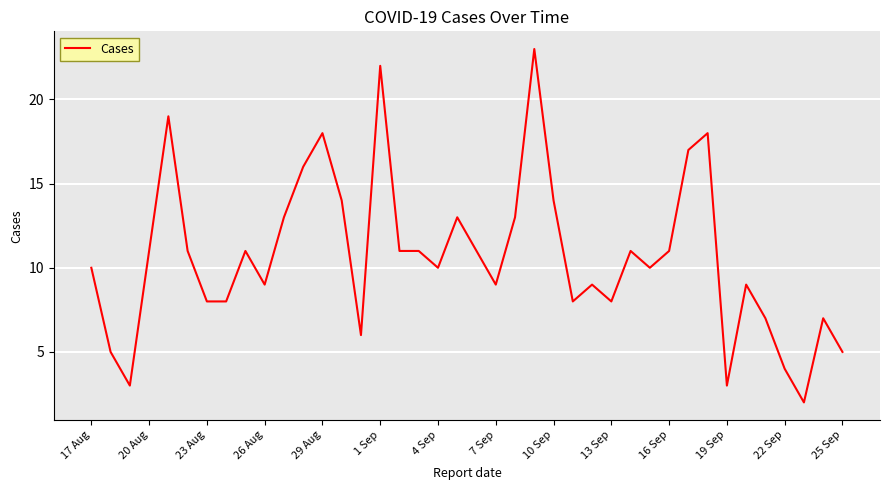

What is the maximum value shown in the chart?

23